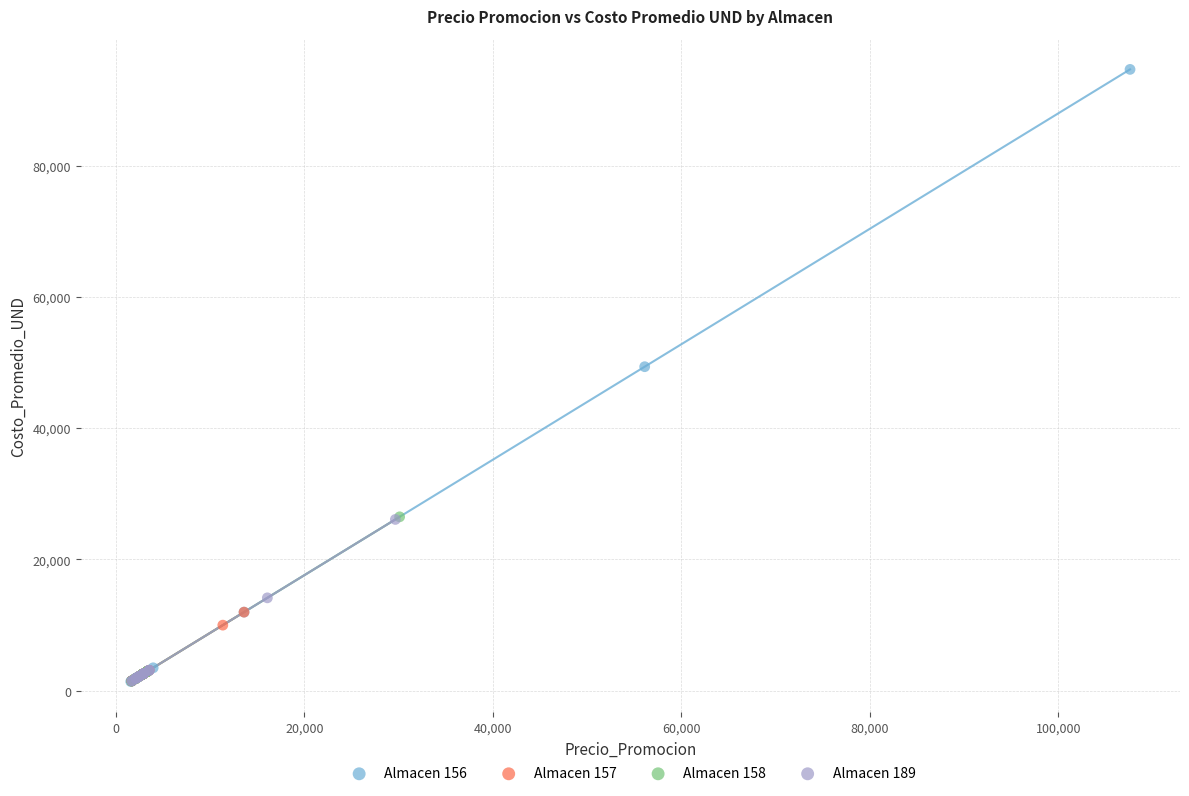

Which series reaches the maximum Y coordinate?

Almacen 156